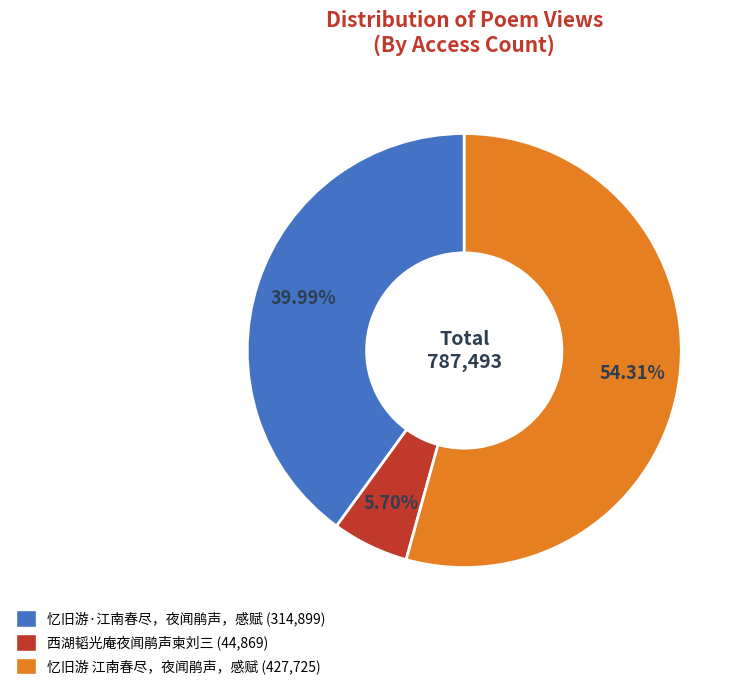

To the nearest percent, what percentage of the pie is 忆旧游·江南春尽，夜闻鹃声，感赋?

40%